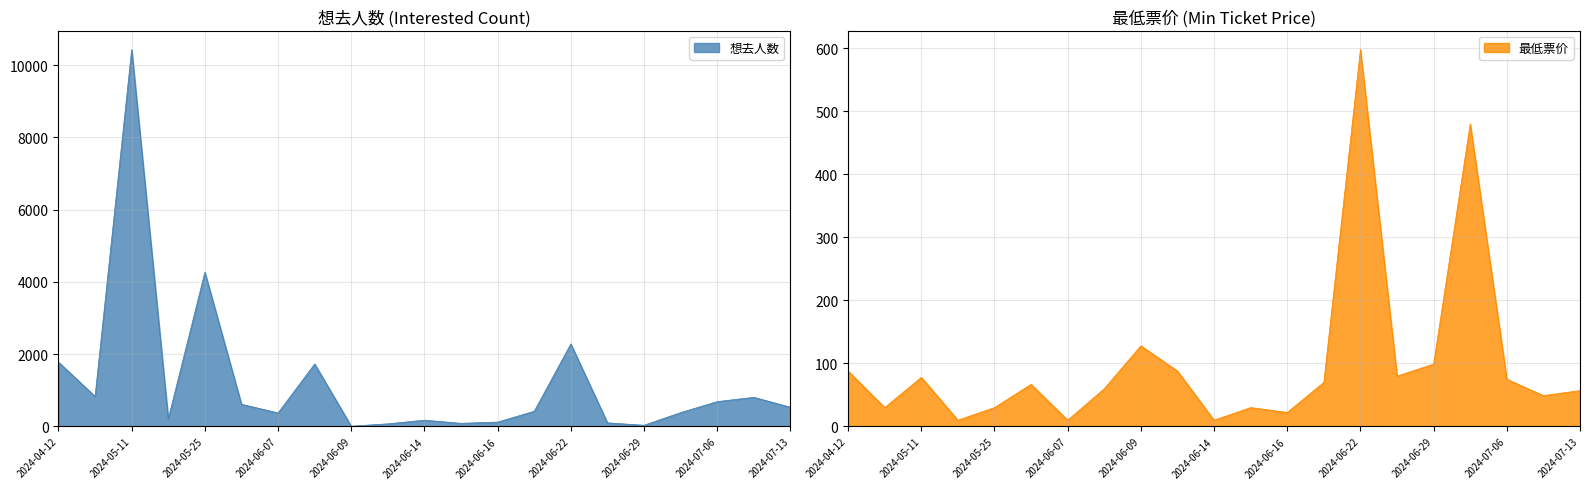

How many lines are shown in the chart?

2